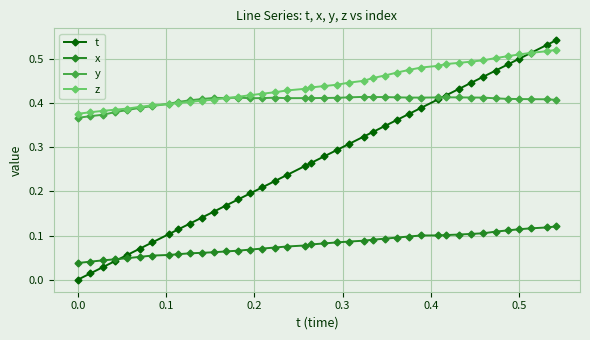

Which series has the widest spread of values?

t